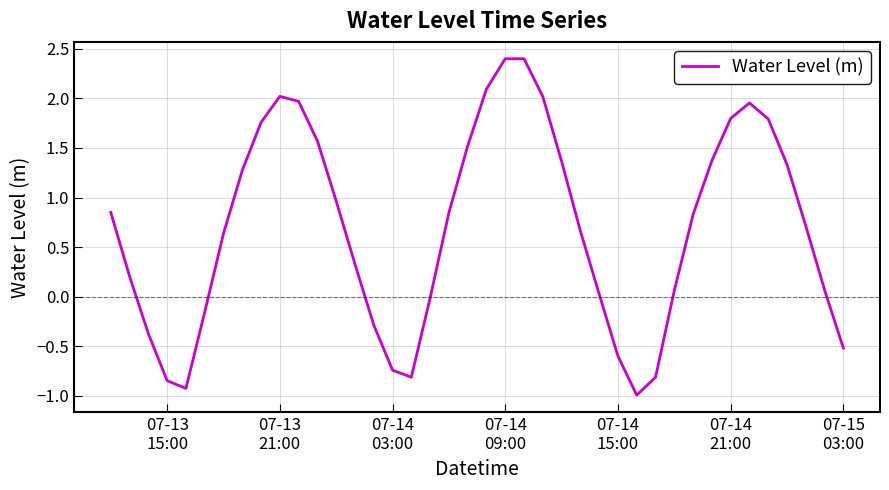

What is the difference between the maximum and minimum values?

3.4